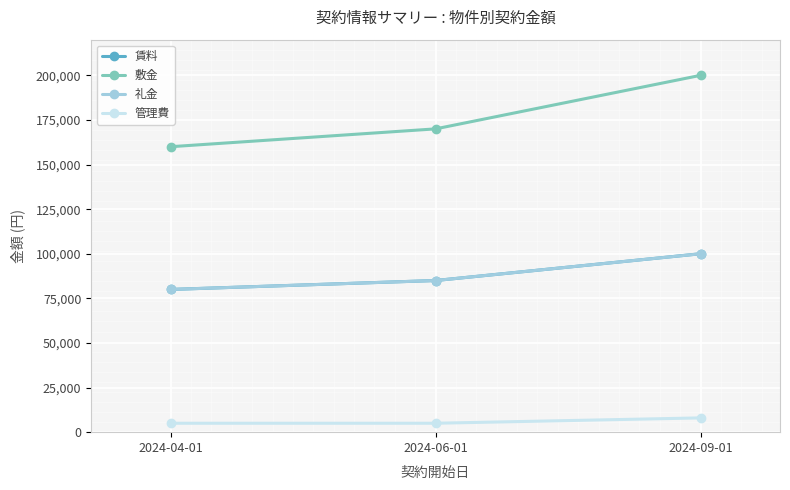

Is this an area chart (filled region under the line)?

No